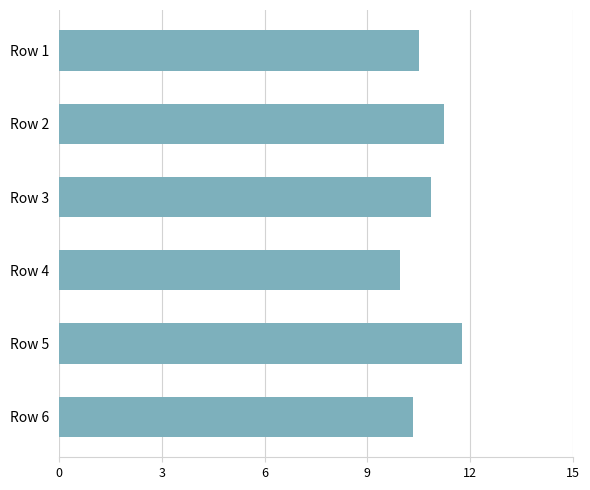

The value at Row 3 is 14.4. True or false?

False